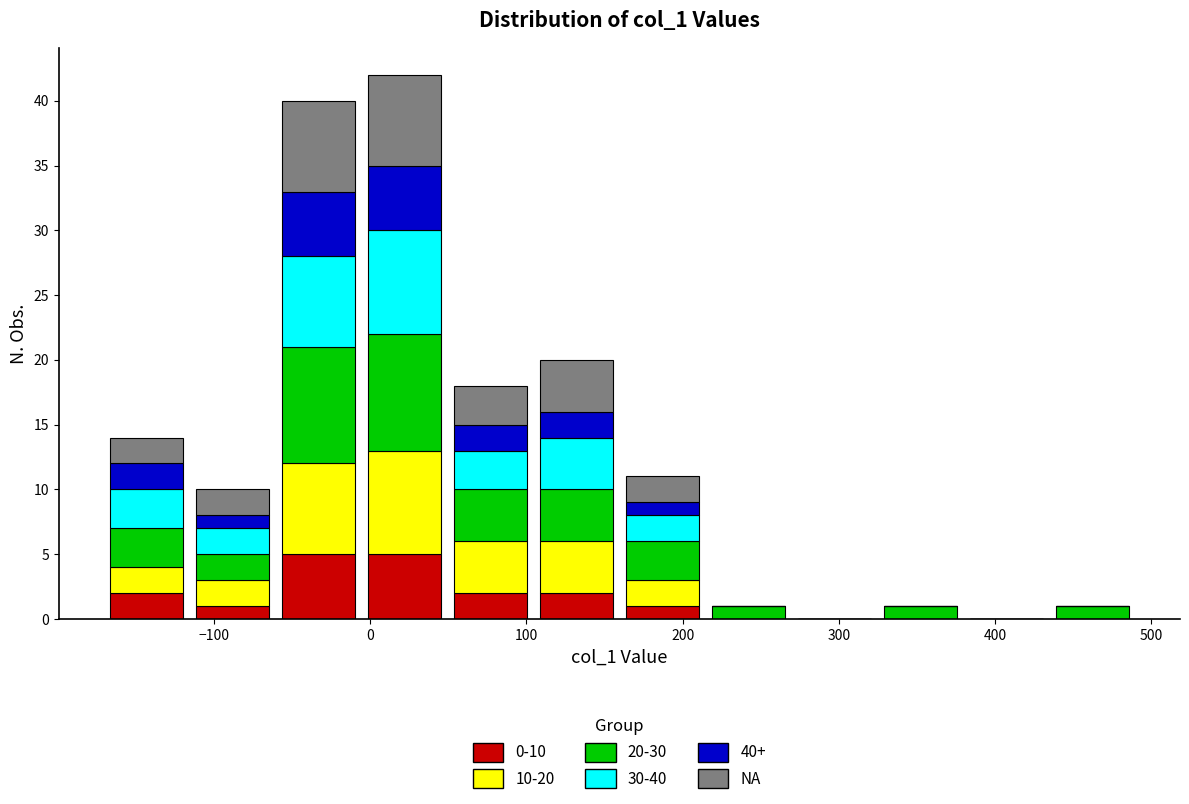

What is the total height of the stacked bar covering 100 to 160 on the x-axis? Neither the bar edges nor the heights are printed on the chart, so give them approximately, as read against the axes.

20